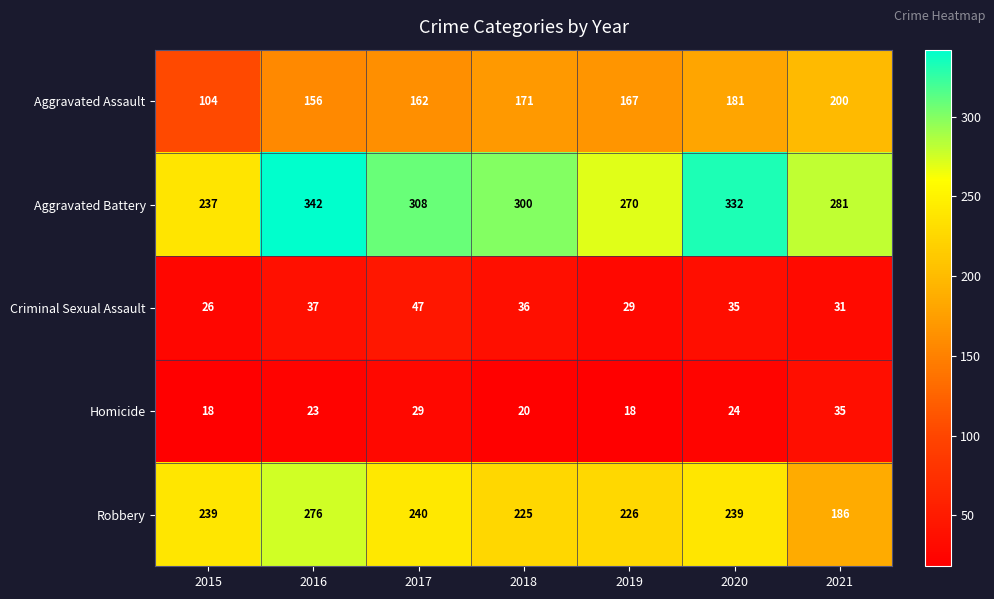

True or false: Homicide has a value of 29 at 2017.

True